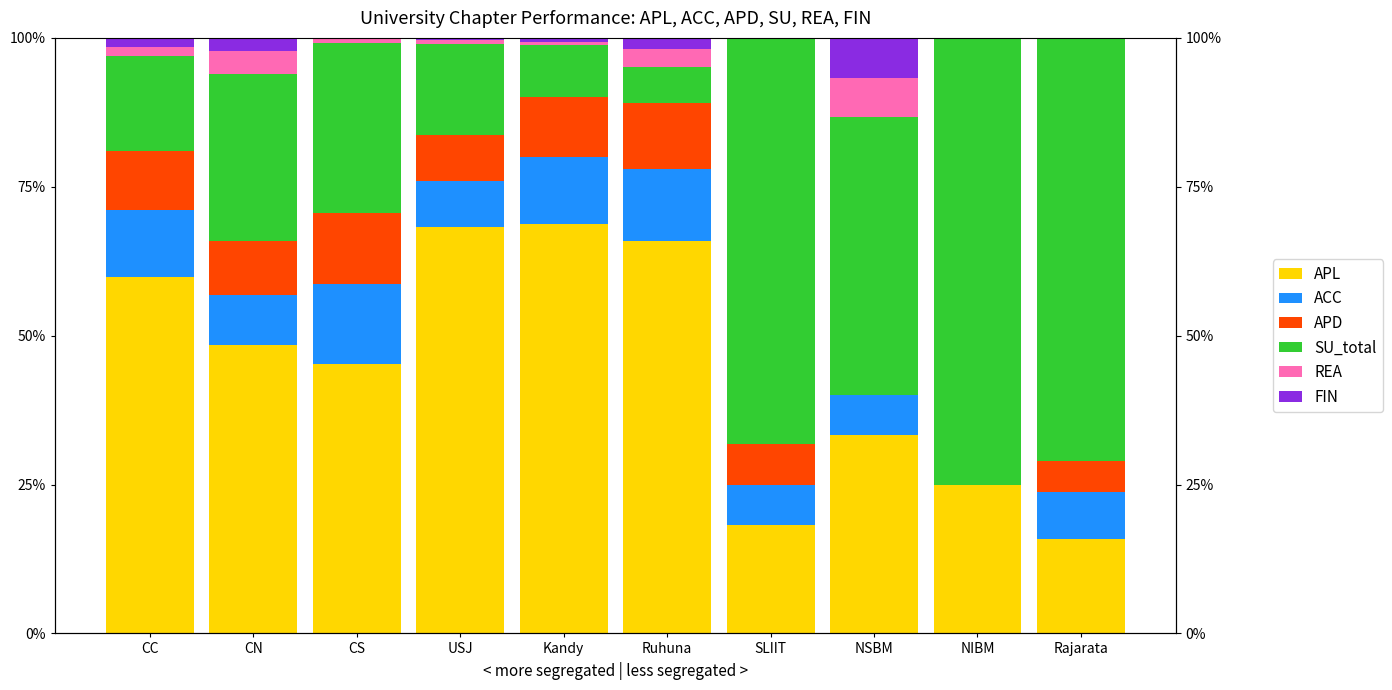

What position from the left is USJ?

4